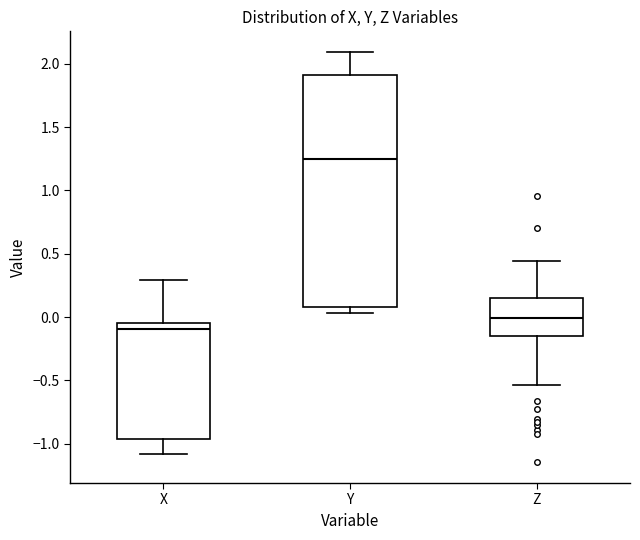

Reading left to right, read every box against the y-axis: the position of its median line, the range the box covers, and the ends of its whiskers. The values are not printed on the chart, so give them approximately, as read against the axis.

X: median -0.10, box -0.95 to -0.05, whiskers -1.10 to 0.30
Y: median 1.25, box 0.10 to 1.90, whiskers 0.05 to 2.10
Z: median 0.00, box -0.15 to 0.15, whiskers -0.55 to 0.45